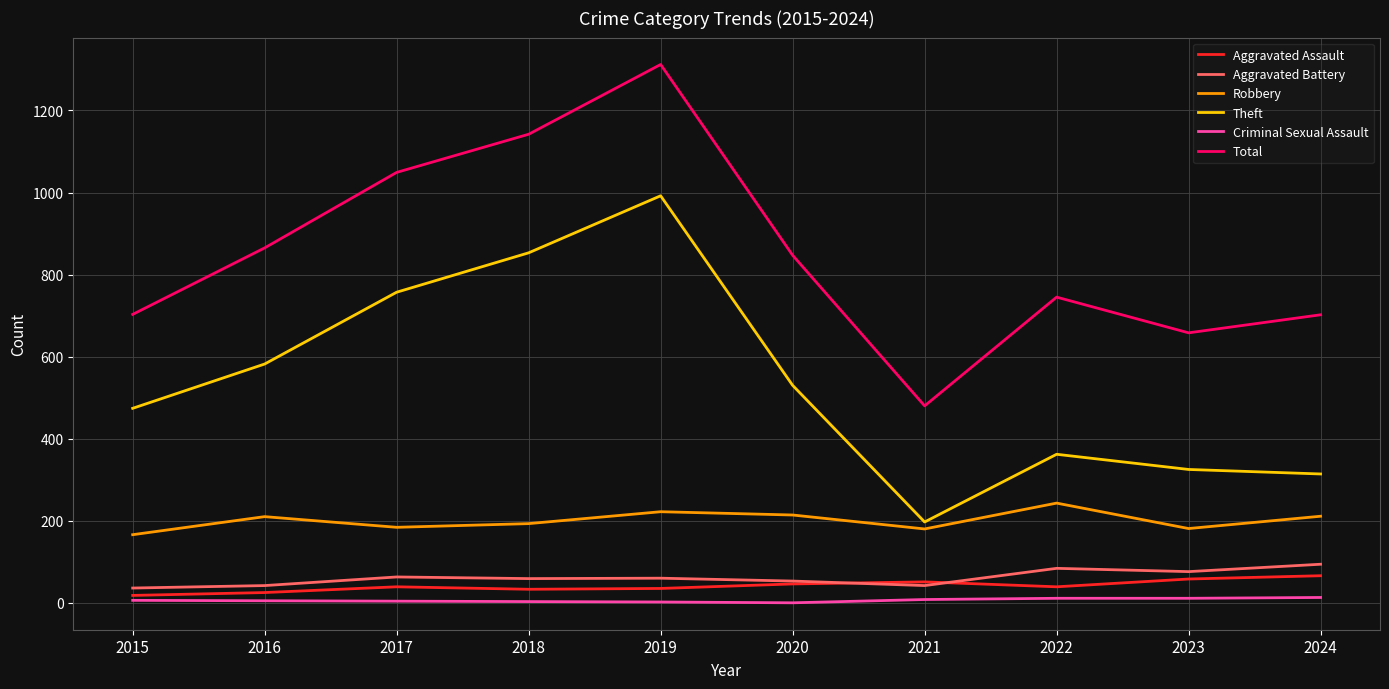

What is the highest value of the Criminal Sexual Assault series?

13